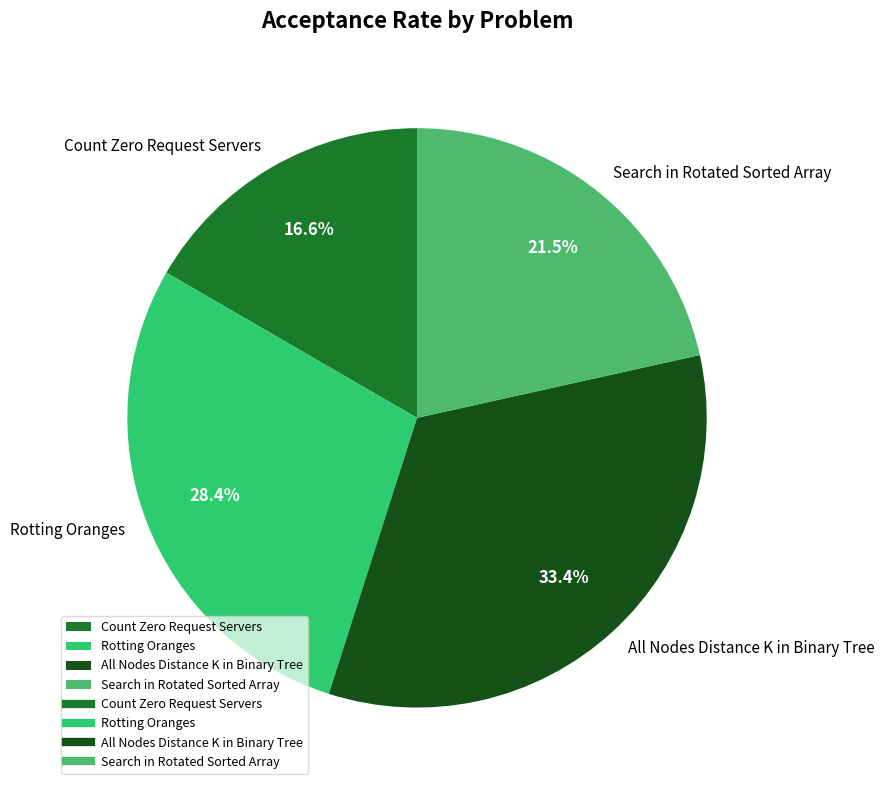

Between All Nodes Distance K in Binary Tree and Rotting Oranges, which is larger?

All Nodes Distance K in Binary Tree